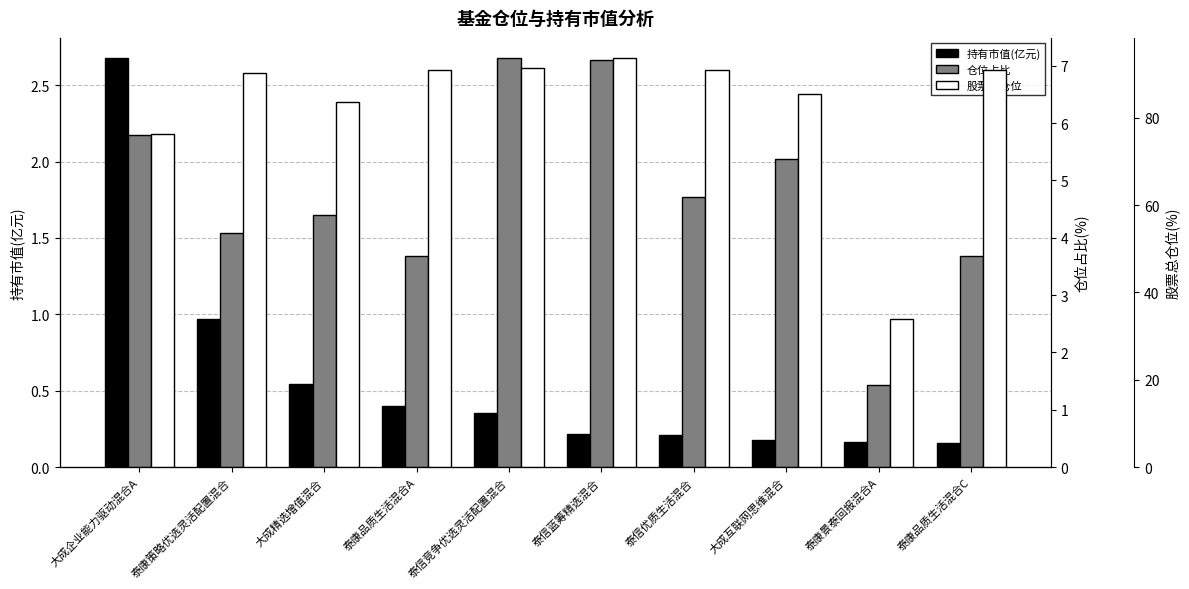

The 仓位占比 series shows 3.7 at 泰康品质生活混合C. True or false?

True